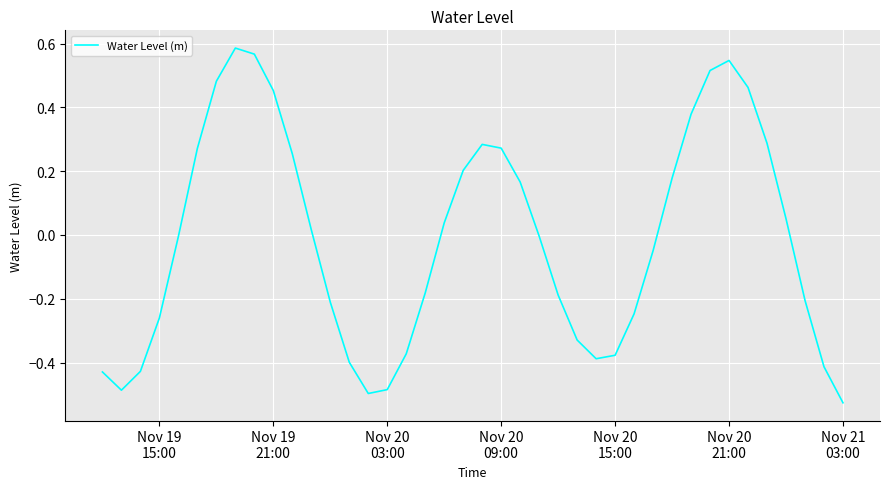

What is the difference between the maximum and minimum values?

1.1